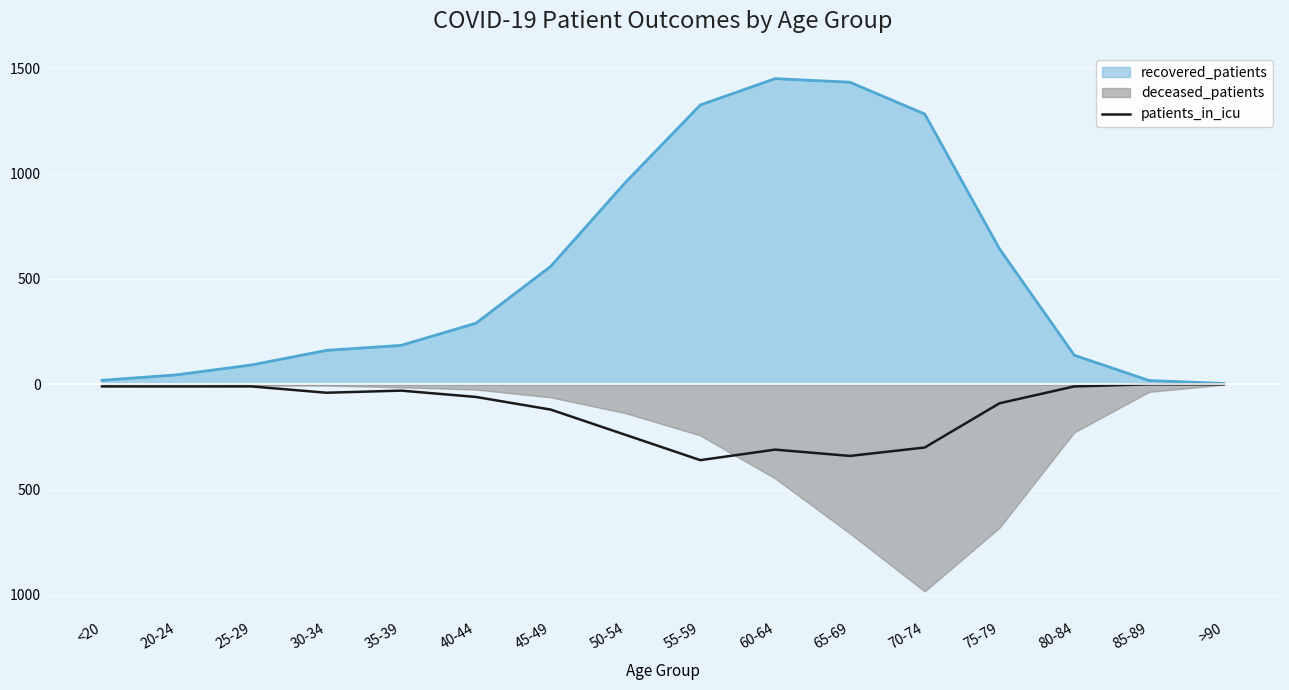

Reading right to left, what are all the values shown in this chart?

0	0	-10	-90	-300	-340	-310	-360	-240	-120	-60	-30	-40	-10	-10	-10